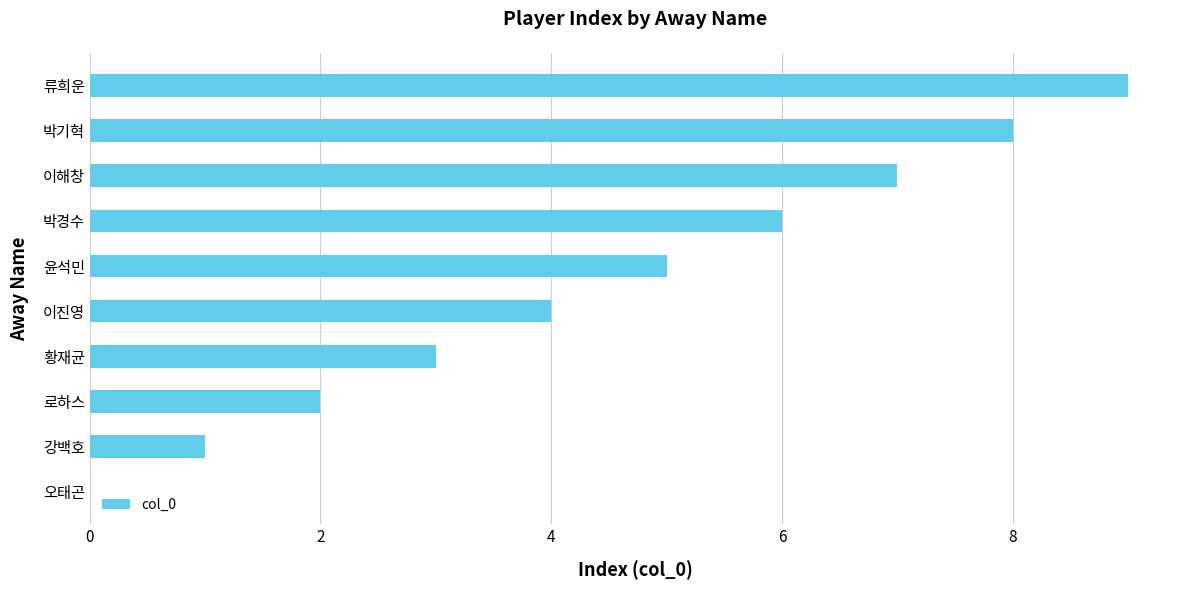

What is the sum of all values?

45